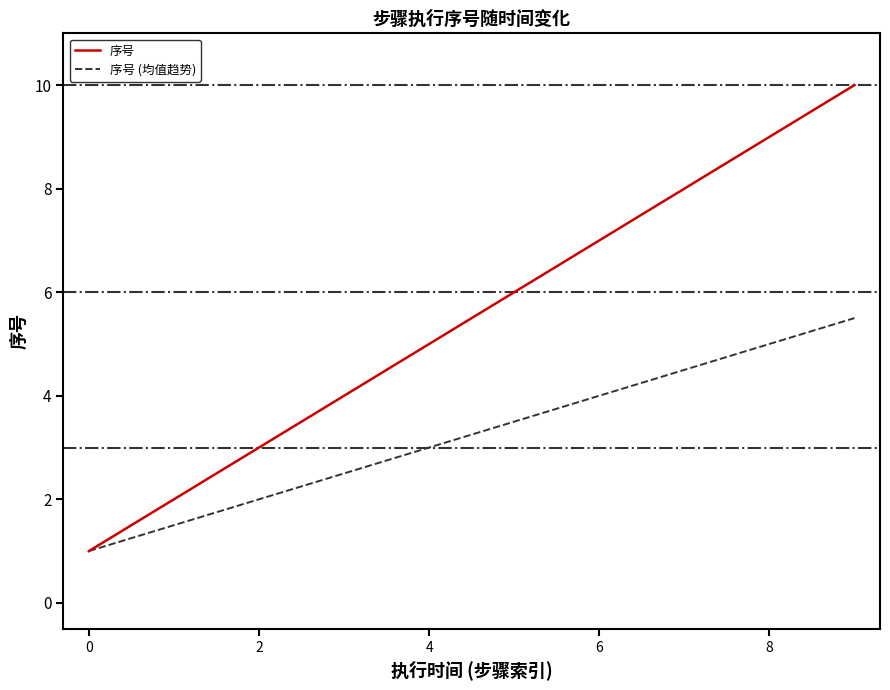

How many lines are shown in the chart?

2